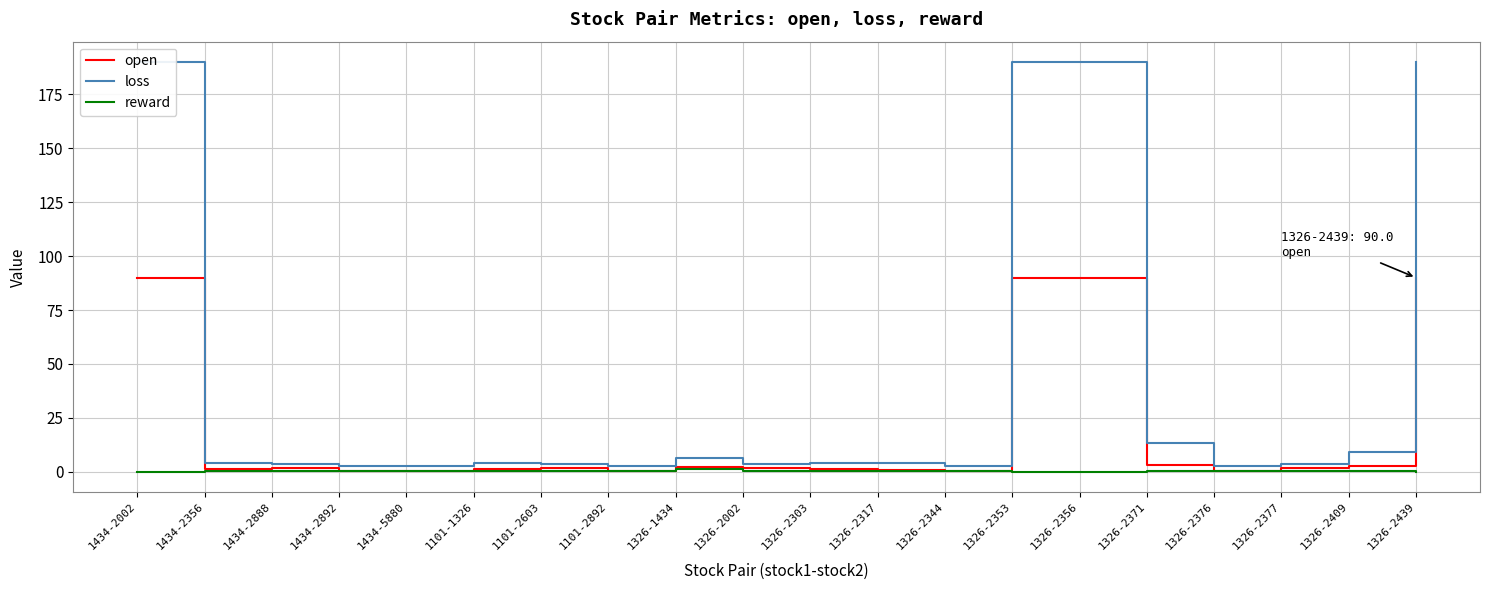

At which category does the chart reach its minimum across all series?

1434-2002